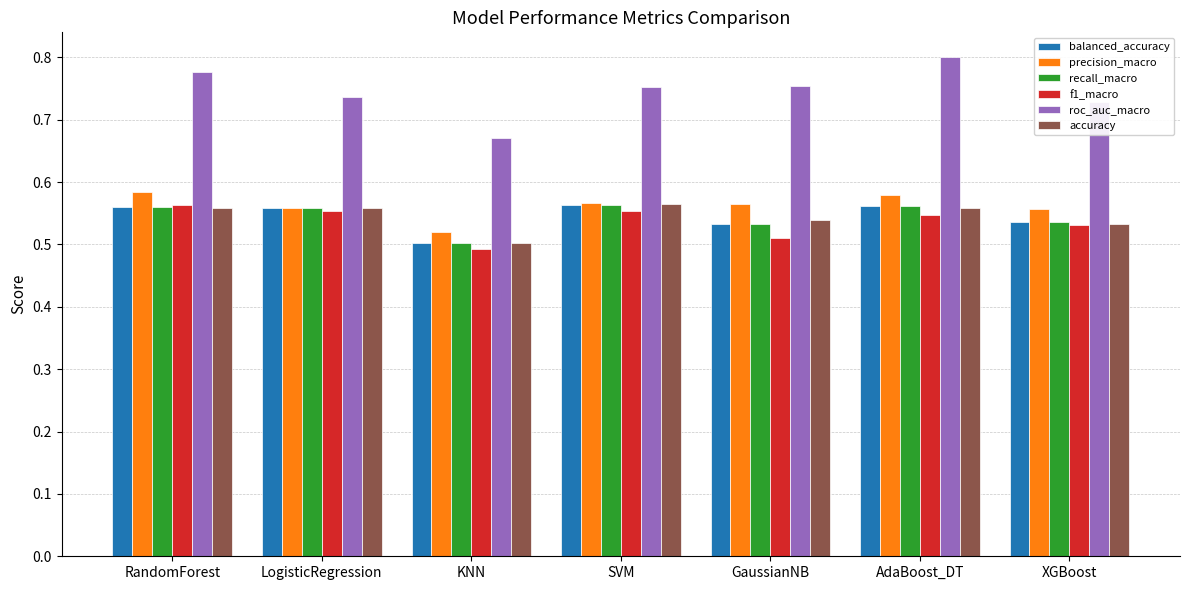

Between RandomForest and GaussianNB, which series saw the biggest shift?

f1_macro